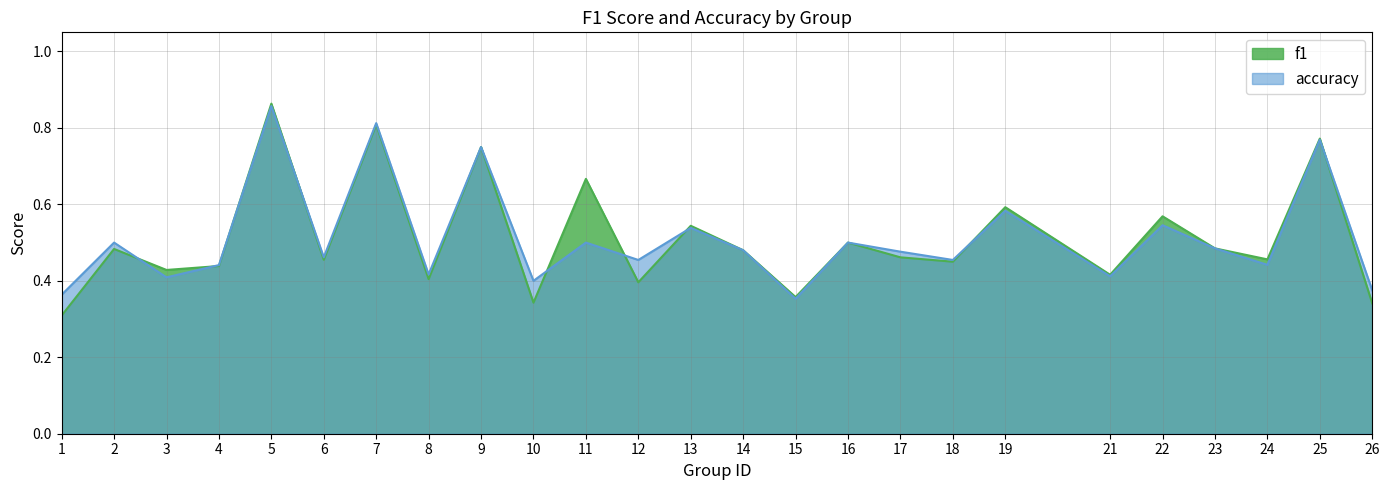

Reading left to right, transcribe all the data shown in this chart.

f1: 0.3	0.5	0.4	0.4	0.9	0.5	0.8	0.4	0.8	0.3	0.7	0.4	0.5	0.5	0.4	0.5	0.5	0.5	0.6	0.4	0.6	0.5	0.5	0.8	0.3
accuracy: 0.4	0.5	0.4	0.4	0.9	0.5	0.8	0.4	0.8	0.4	0.5	0.5	0.5	0.5	0.4	0.5	0.5	0.5	0.6	0.4	0.5	0.5	0.4	0.8	0.4